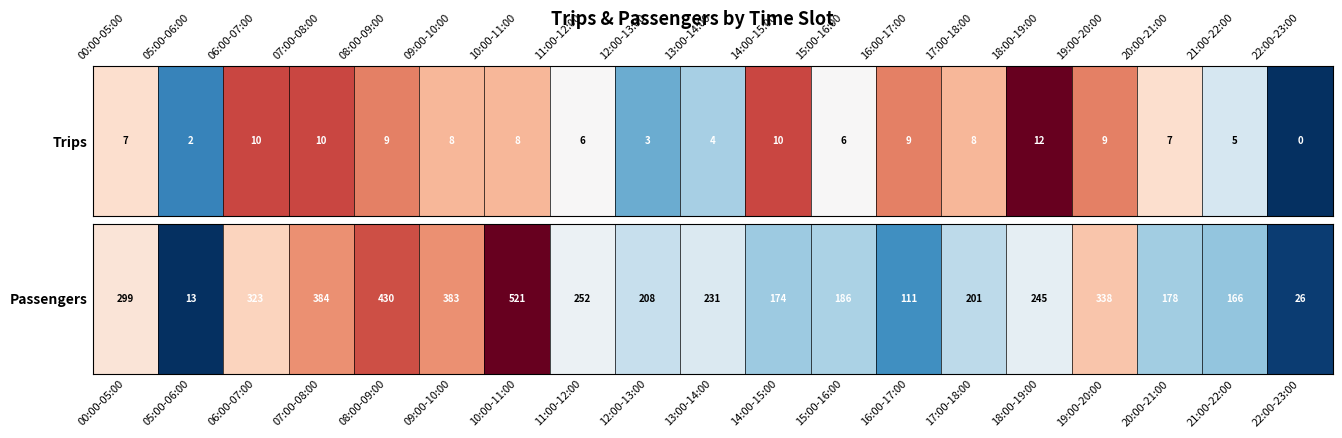

At which category does the chart reach its minimum across all series?

05:00-06:00